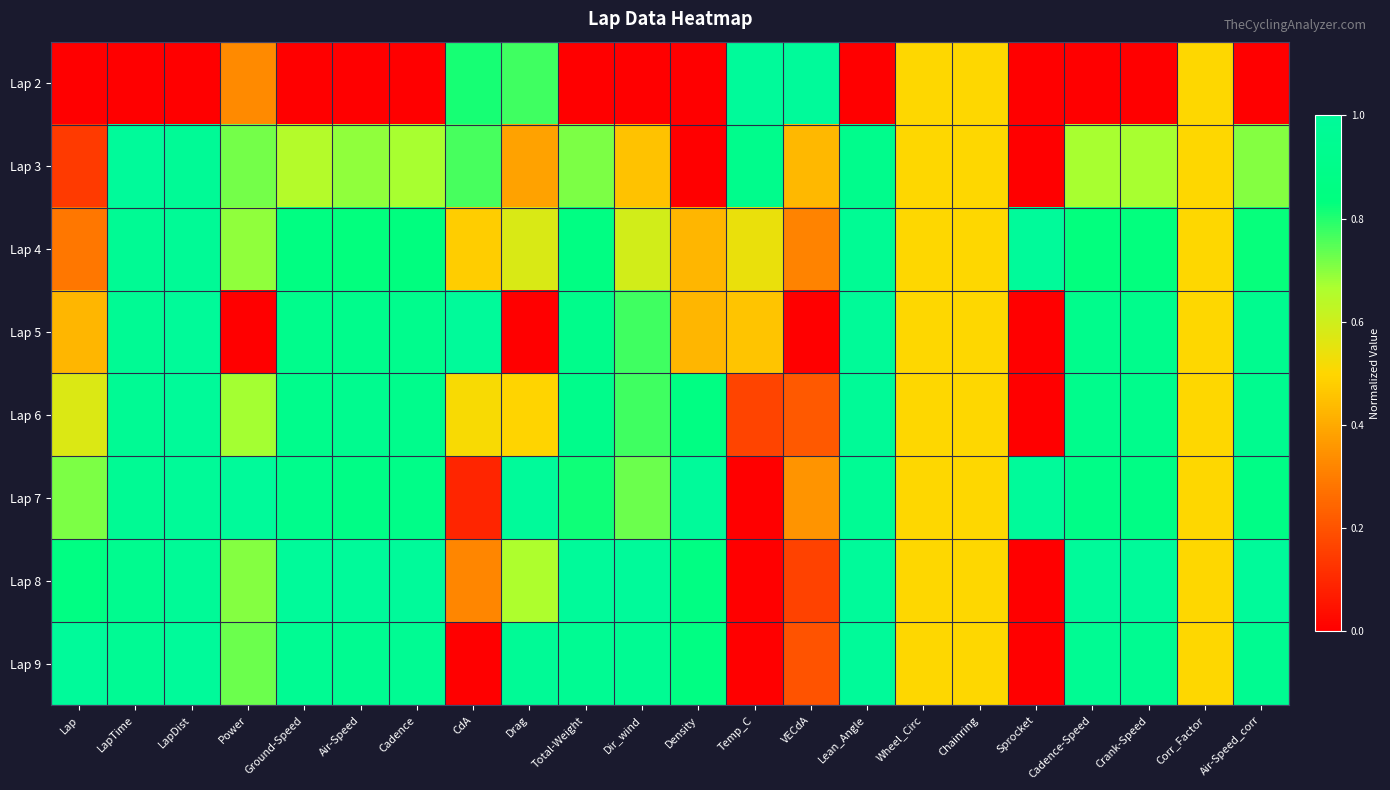

Between Air-Speed and Sprocket, which is larger?

Air-Speed